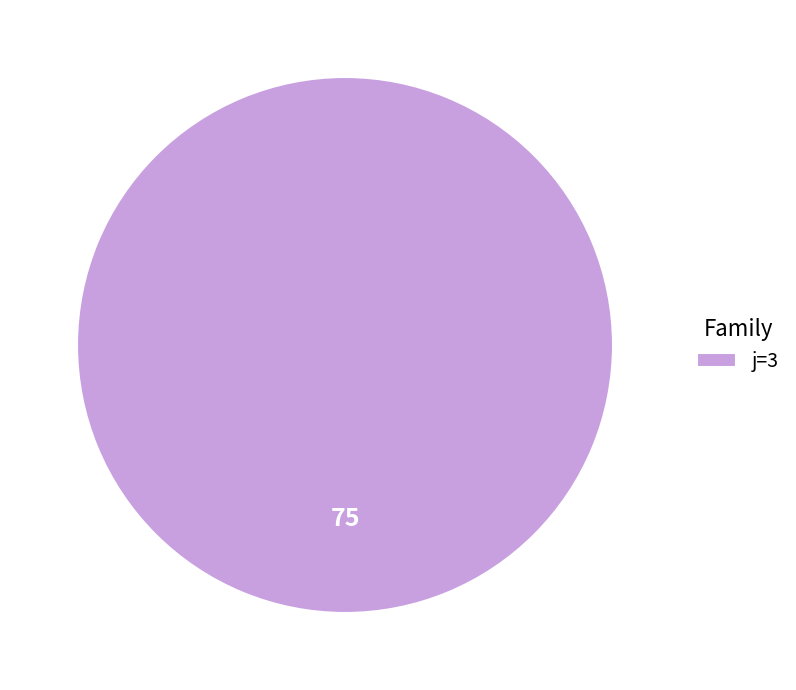

Rank the categories by value from highest to lowest.

j=3